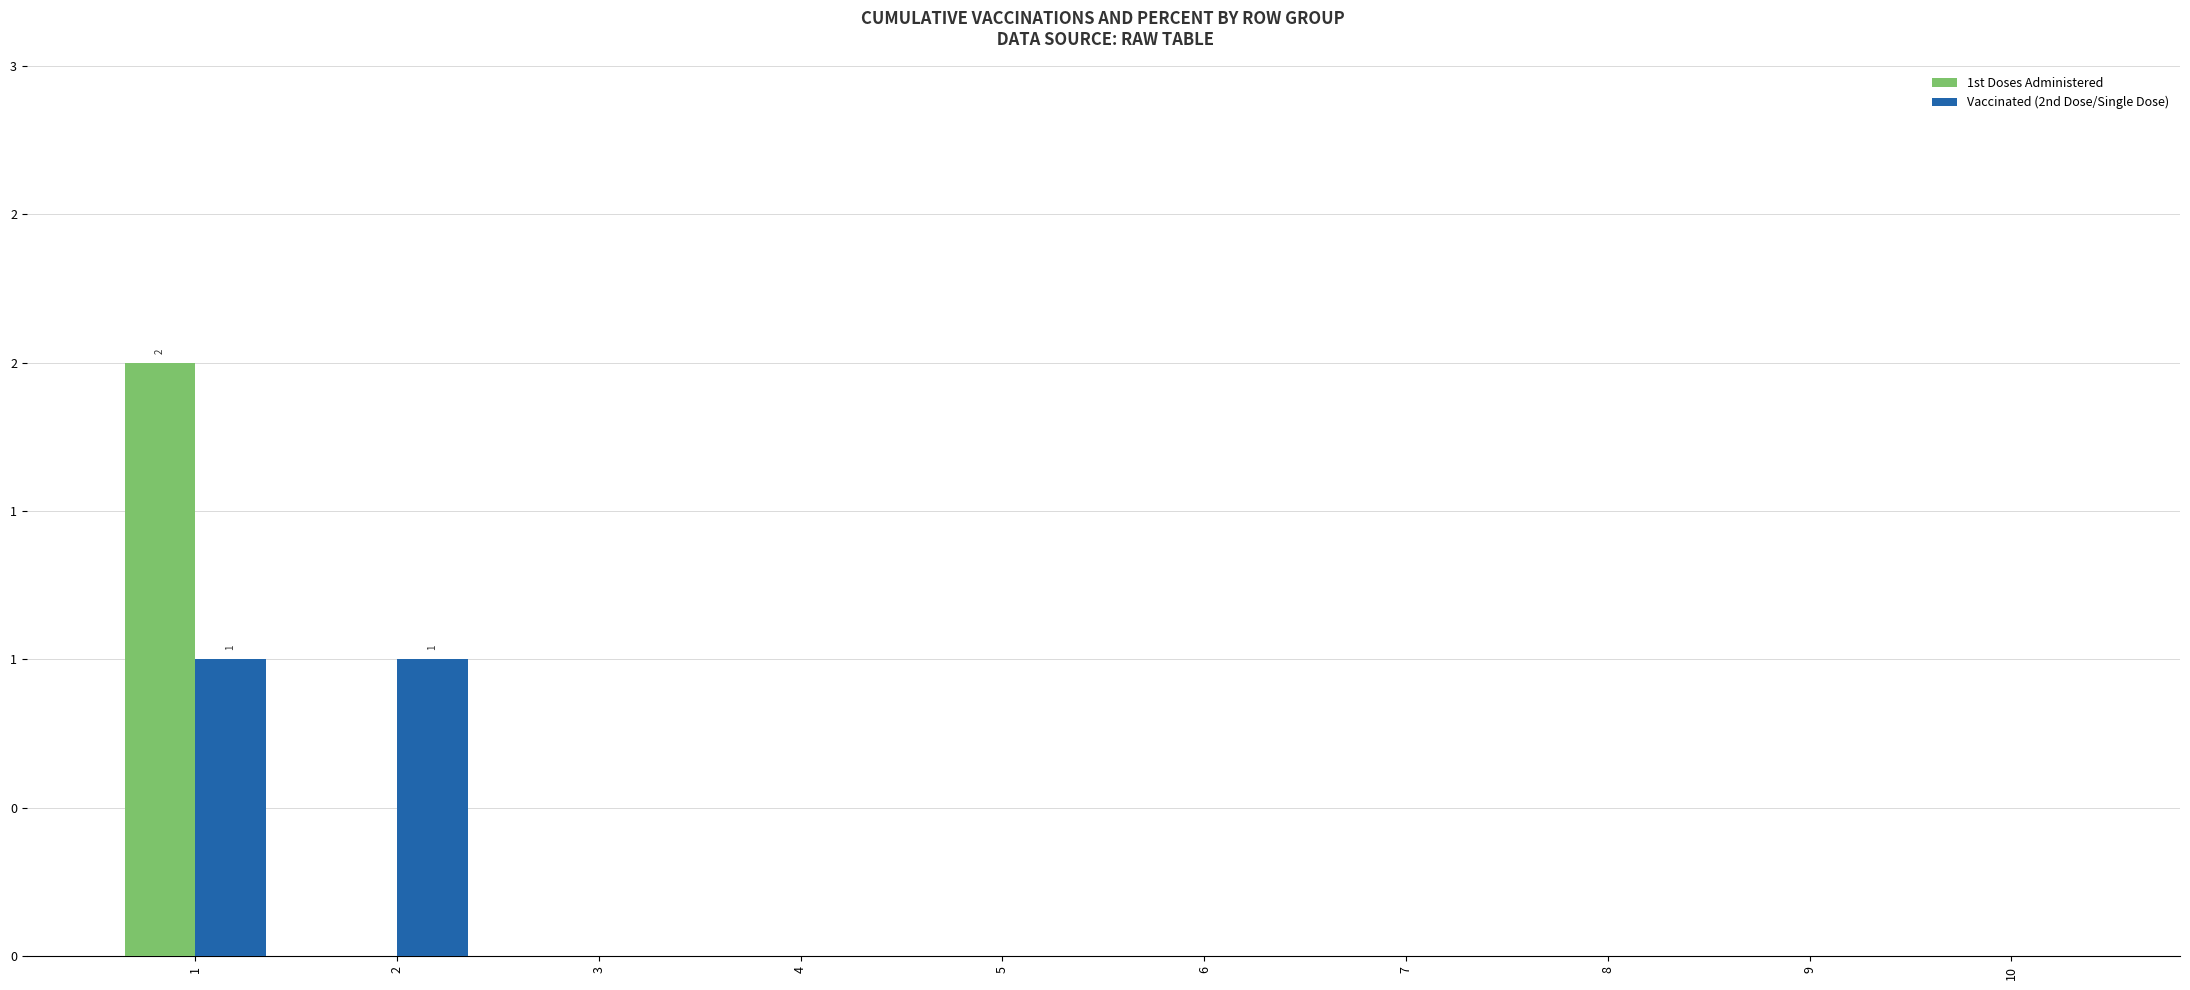

What are all the series names shown in the legend?

1st Doses Administered, Vaccinated (2nd Dose/Single Dose)